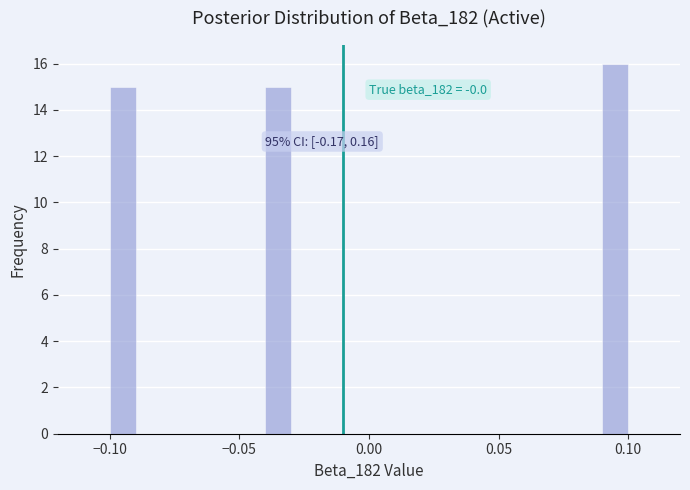

Read against the x-axis, roughly where is the centre of the tallest bar?

0.095